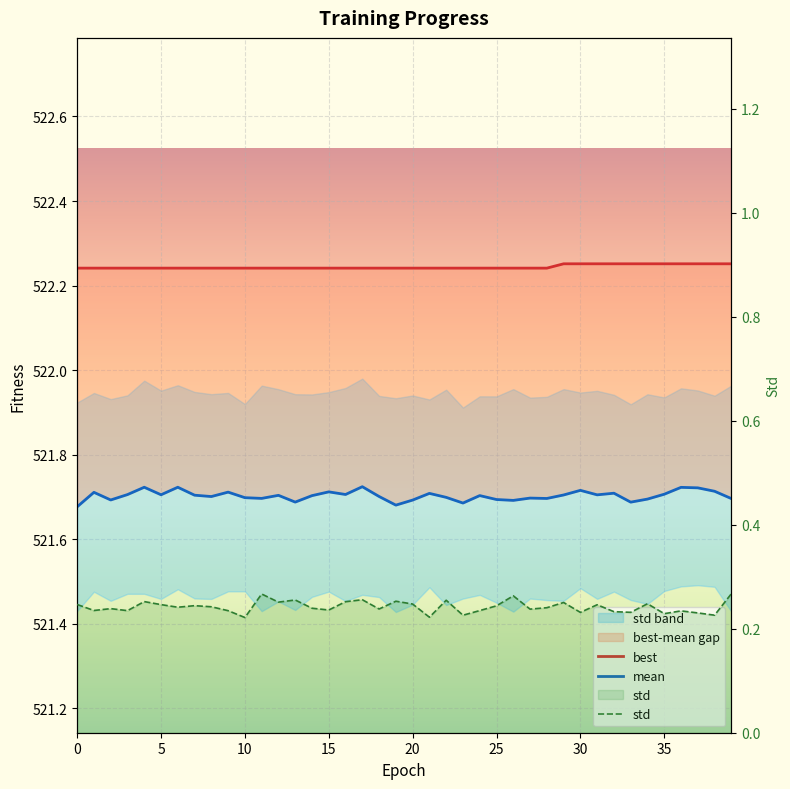

The value of mean at 38 is 521.7. True or false?

True